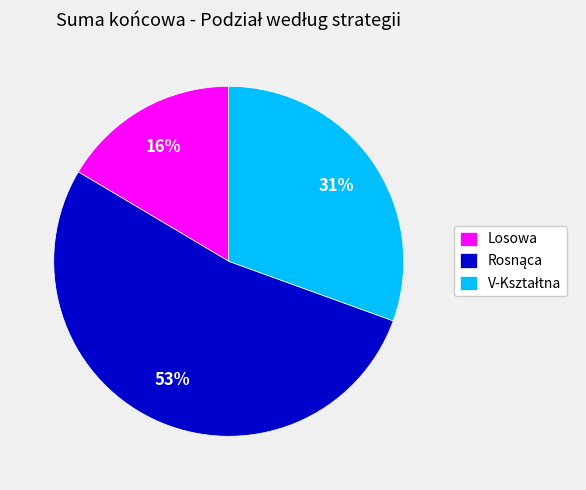

To the nearest percent, what is the difference between the largest and smallest slice percentages?

37%